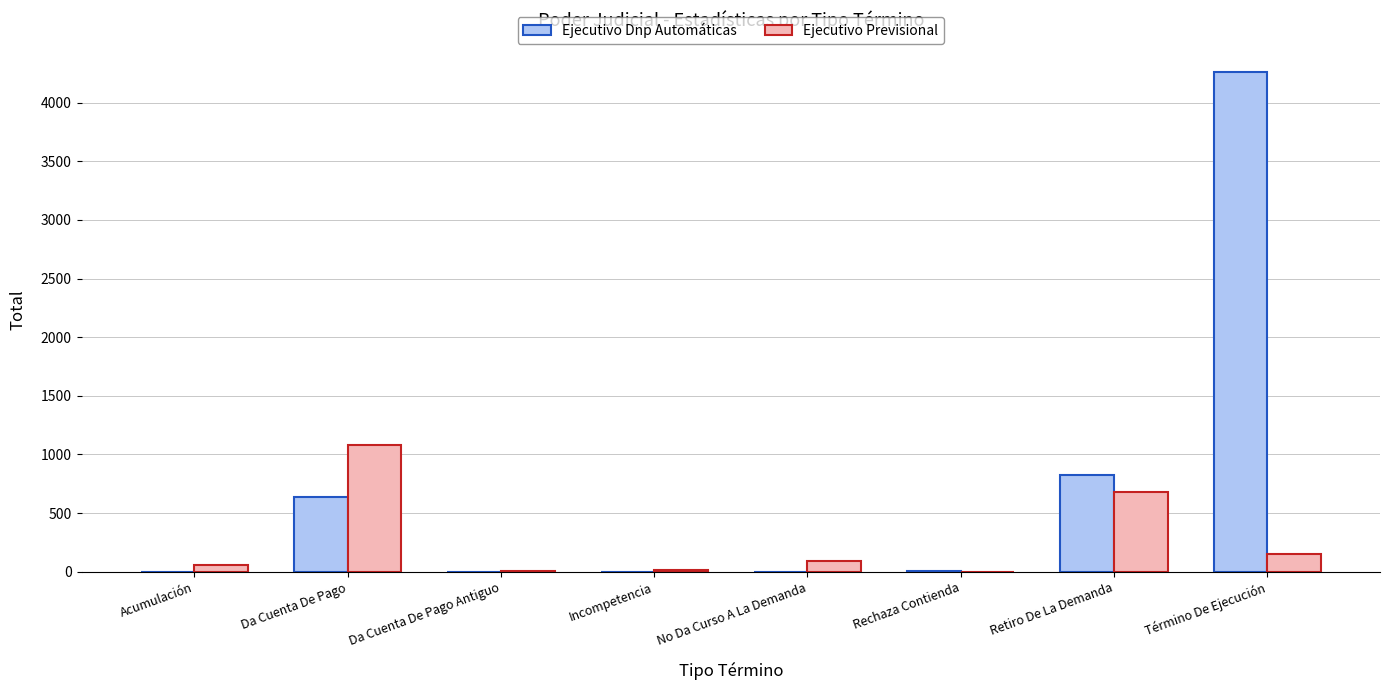

Where is Ejecutivo Previsional nearest to the value 542?

Retiro De La Demanda